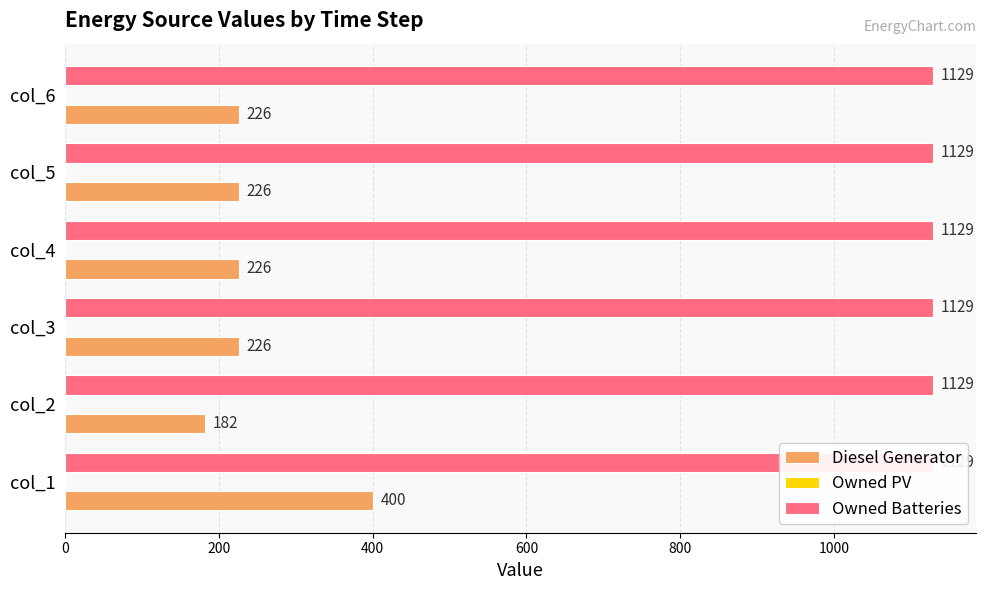

What is the value of the Diesel Generator bar at the 5th from the left?

226.0